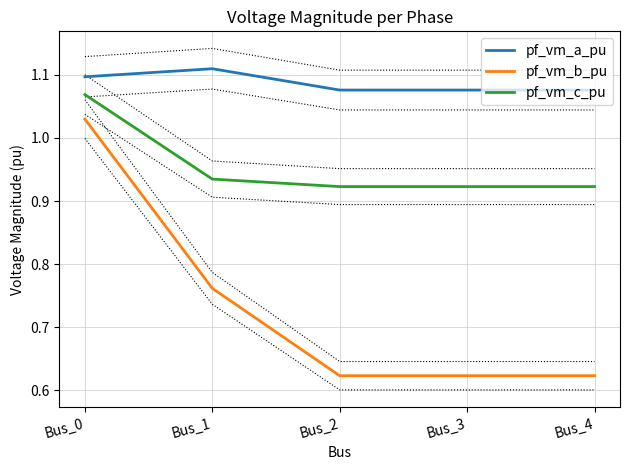

Which series has the largest total across all categories?

pf_vm_a_pu